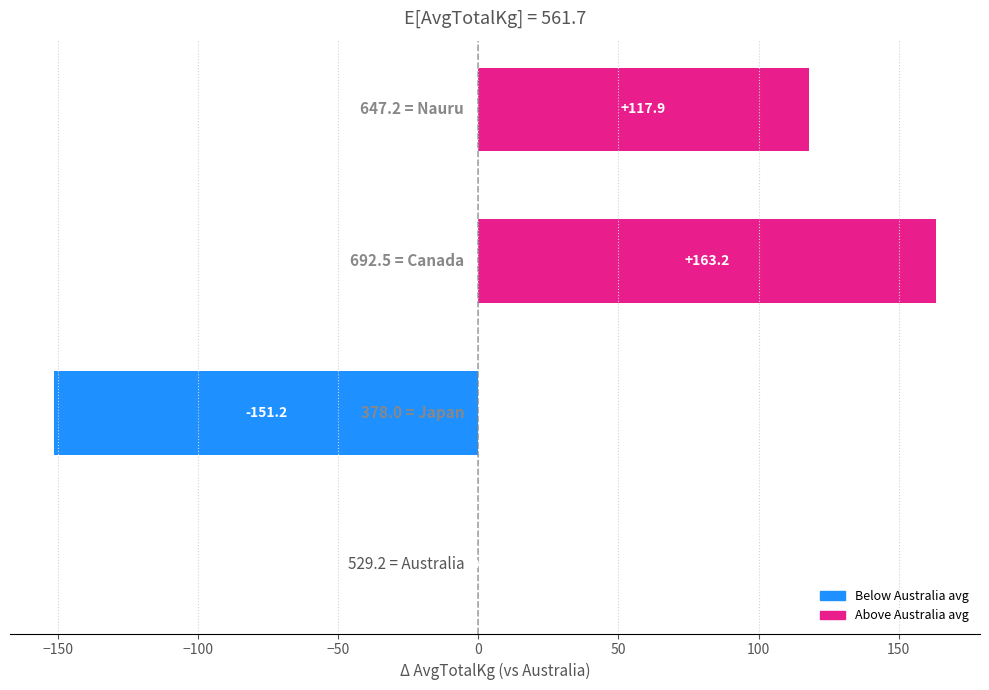

What is the sum of all values?

129.9